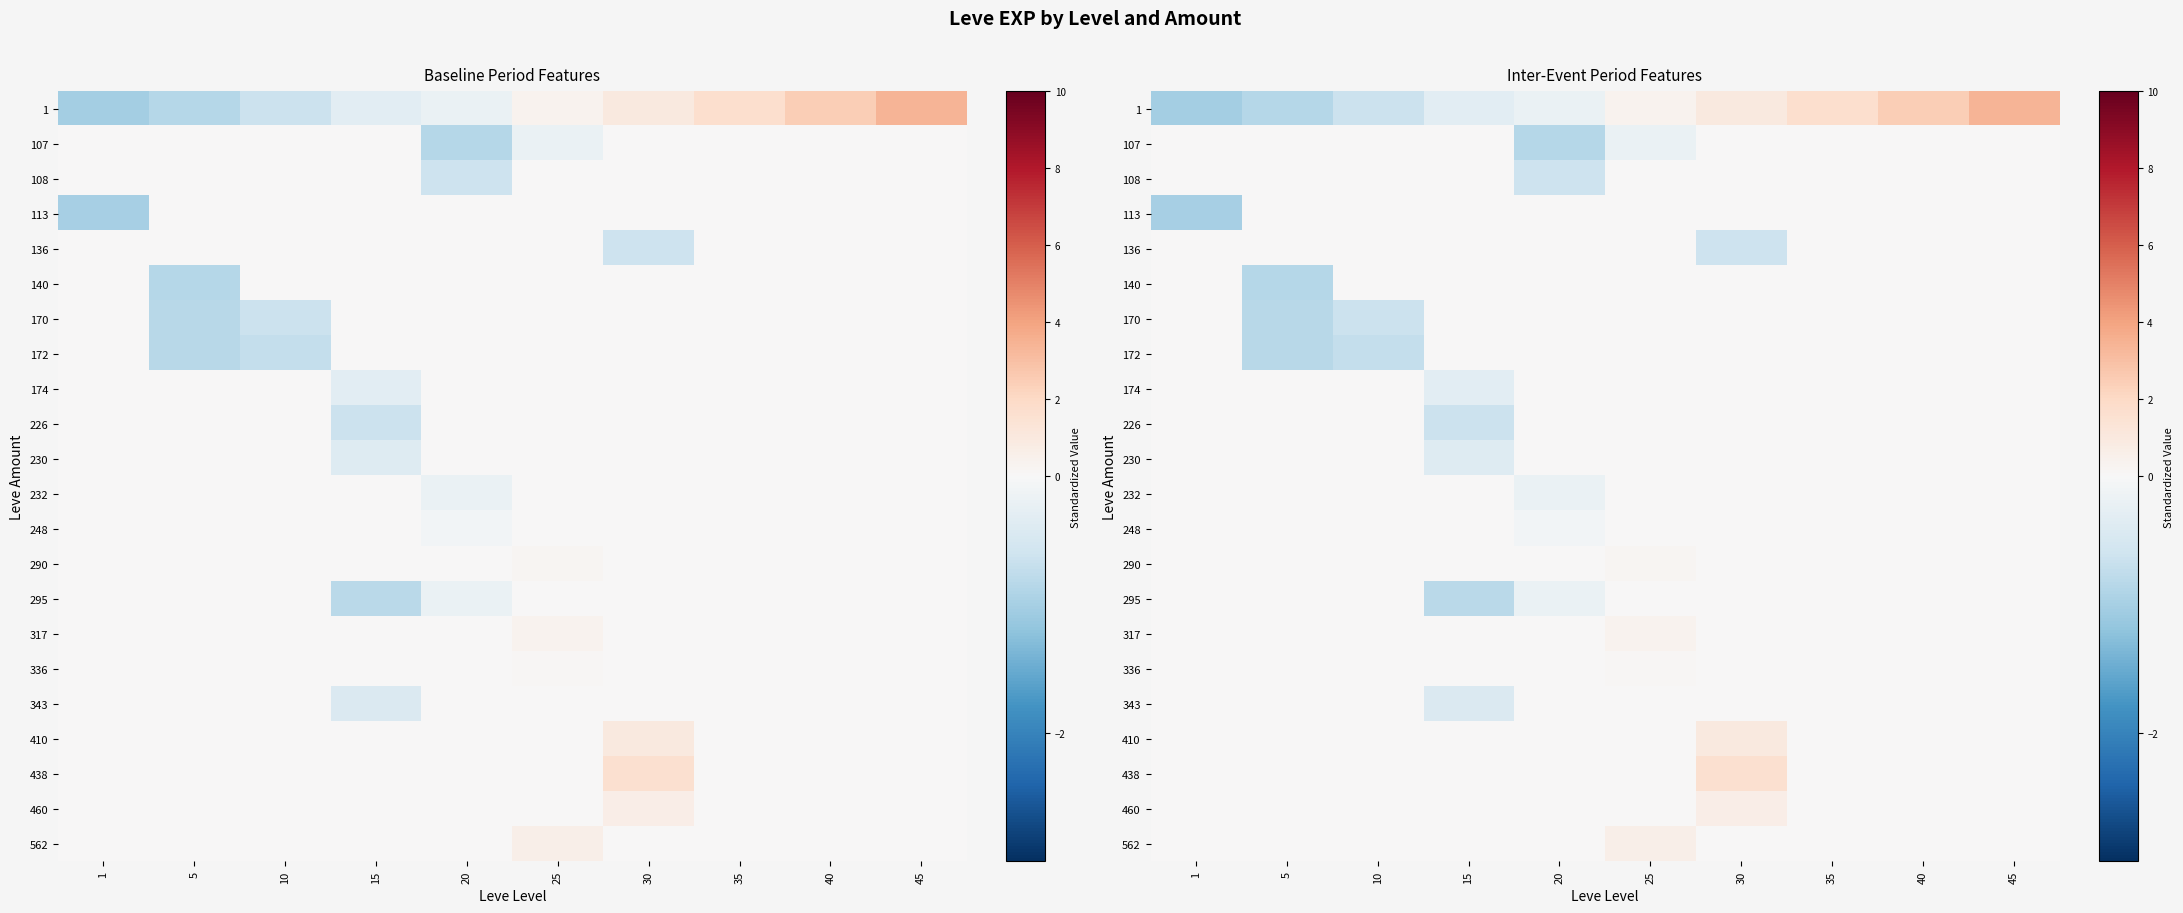

What is the total value across all series at 45?

3.4